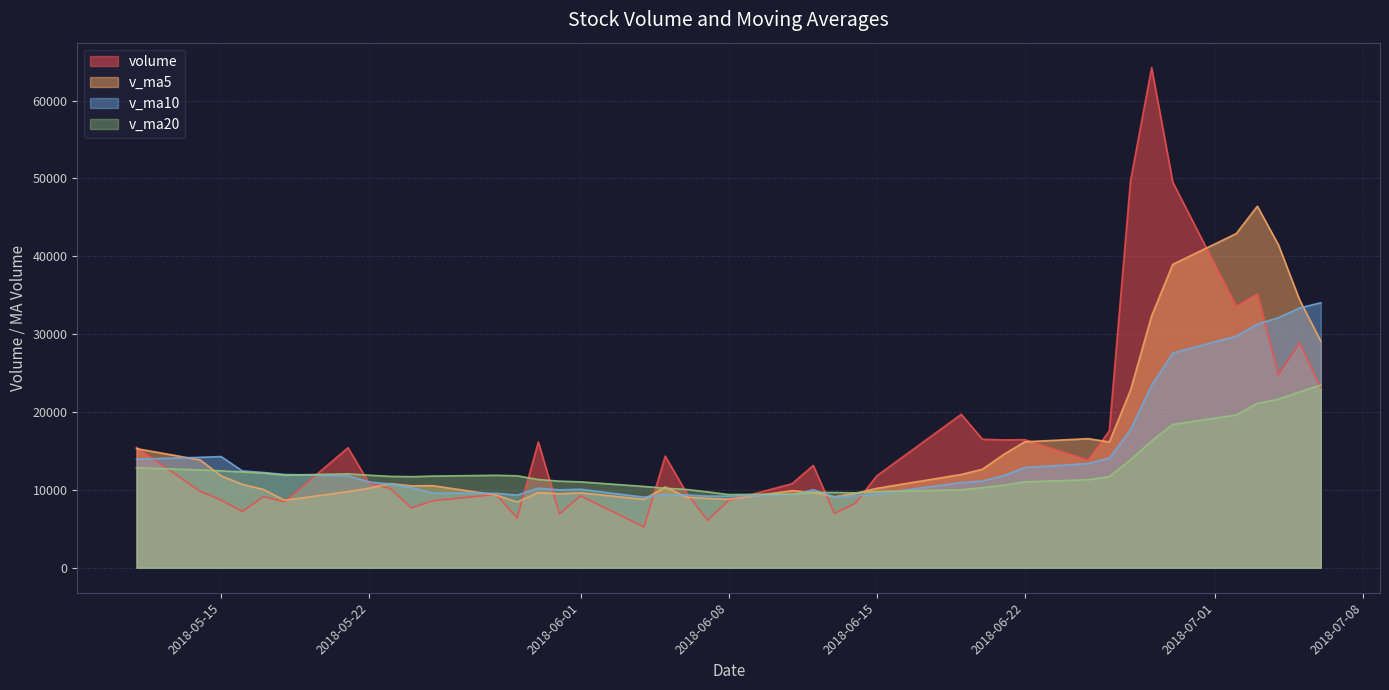

At which label does volume reach its peak?

2018-06-28